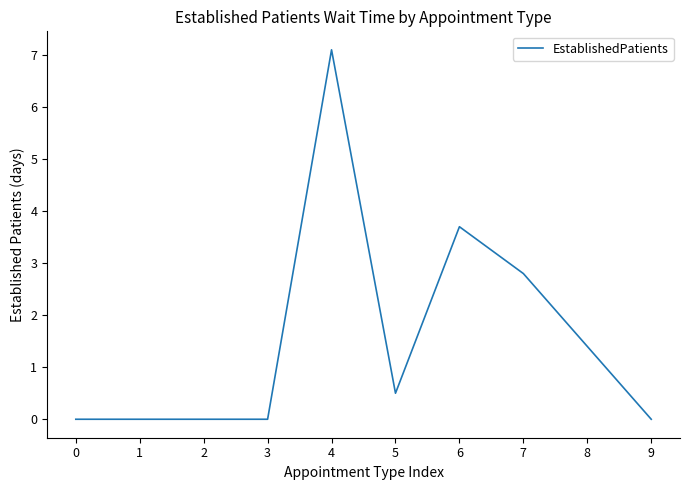

How many lines are shown in the chart?

1